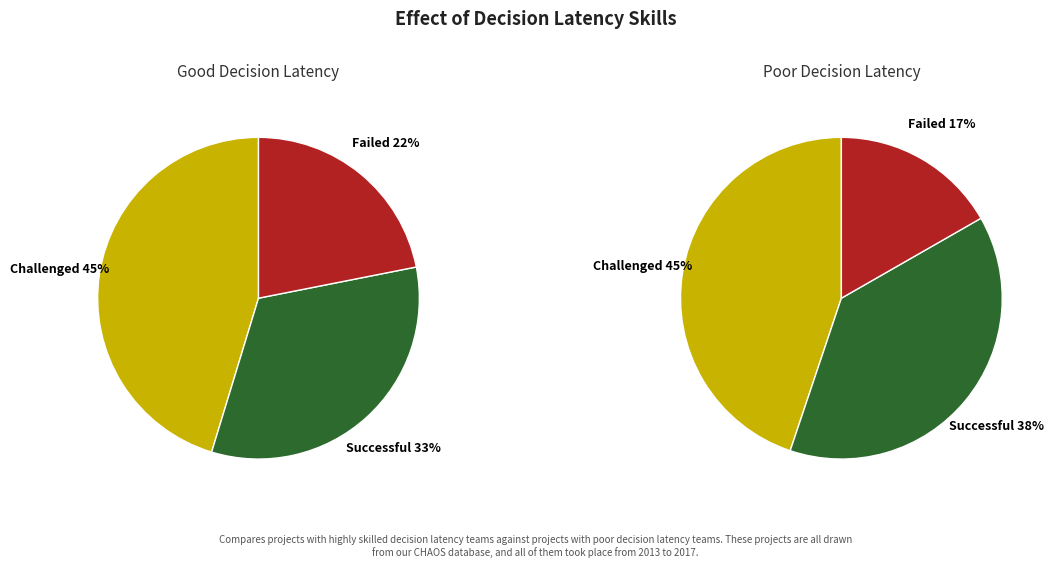

Is there any slice that represents more than half of the pie?

No